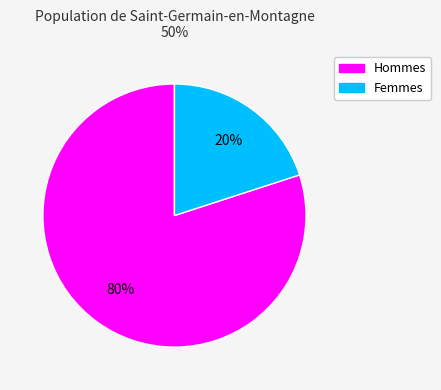

True or false: Hommes accounts for 80% of the total.

True